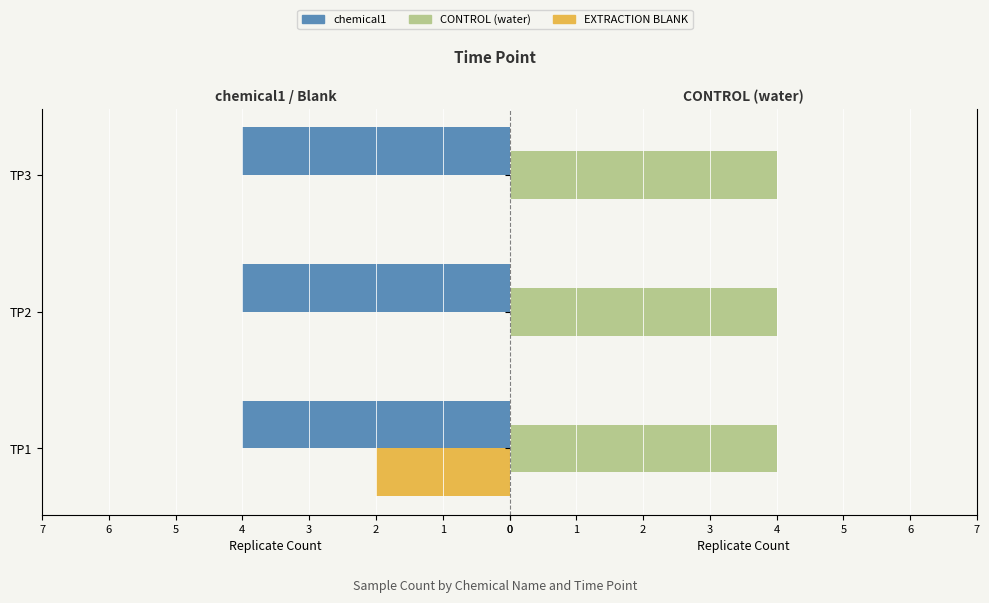

Between 0 and 1, which series saw the biggest shift?

EXTRACTION BLANK